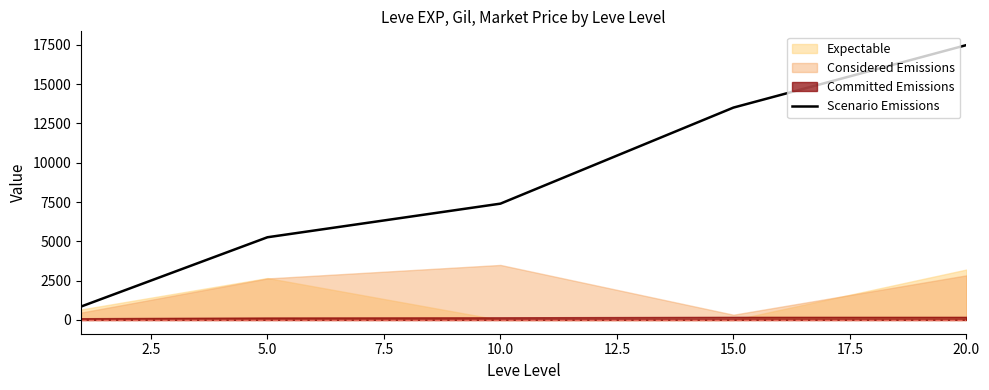

The value of Scenario Emissions at 10.0 is 7400.0. True or false?

True